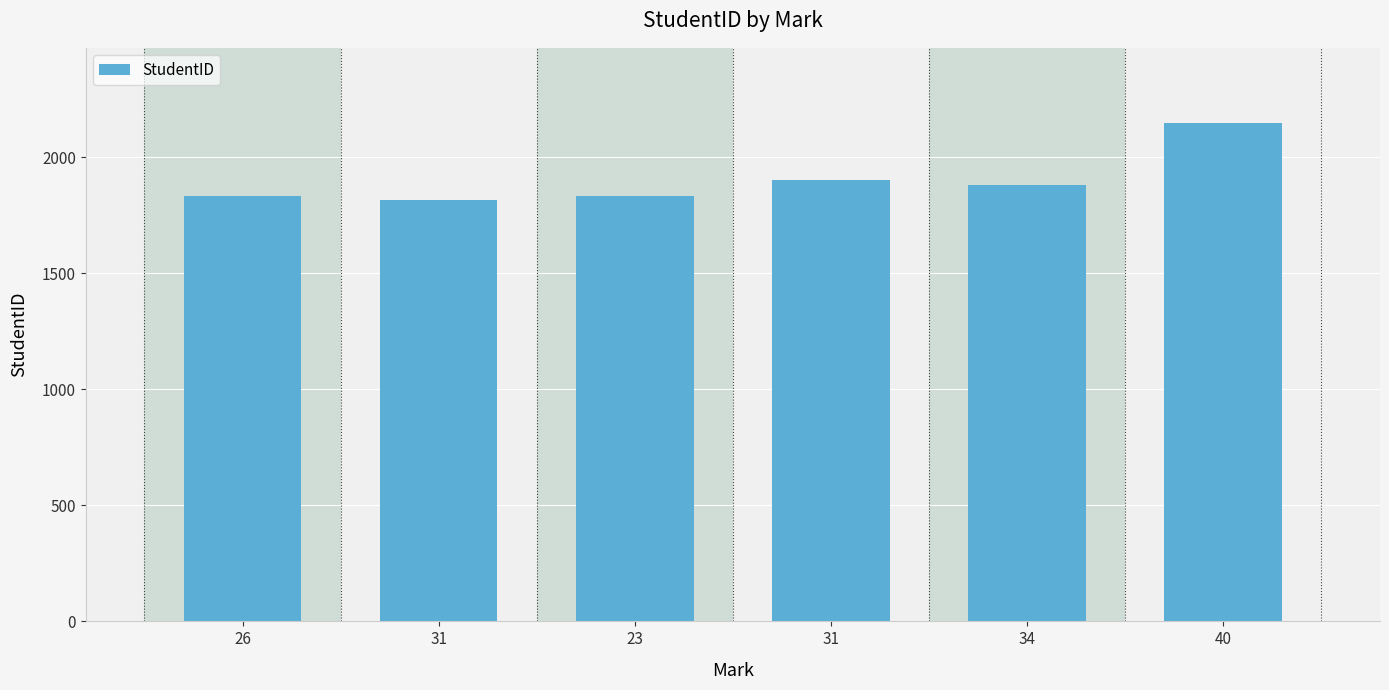

What is the average value?

1900